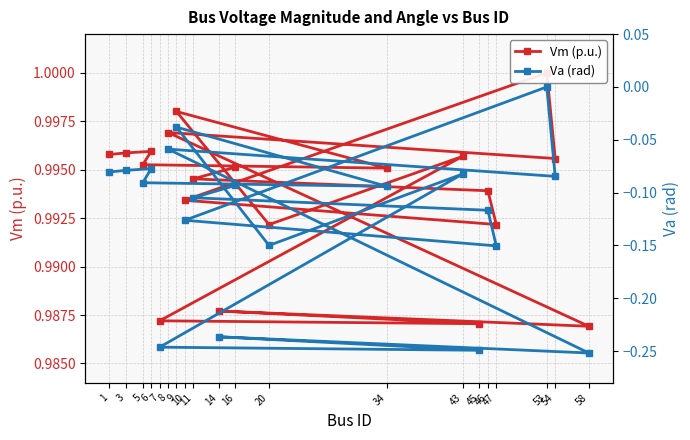

True or false: Va (rad) and Vm (p.u.) cross at least once.

False